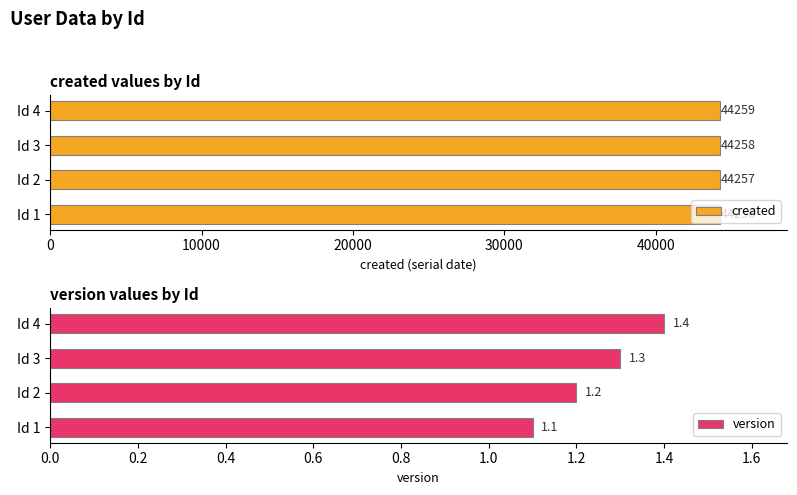

How many version values are between 1 and 2?

4